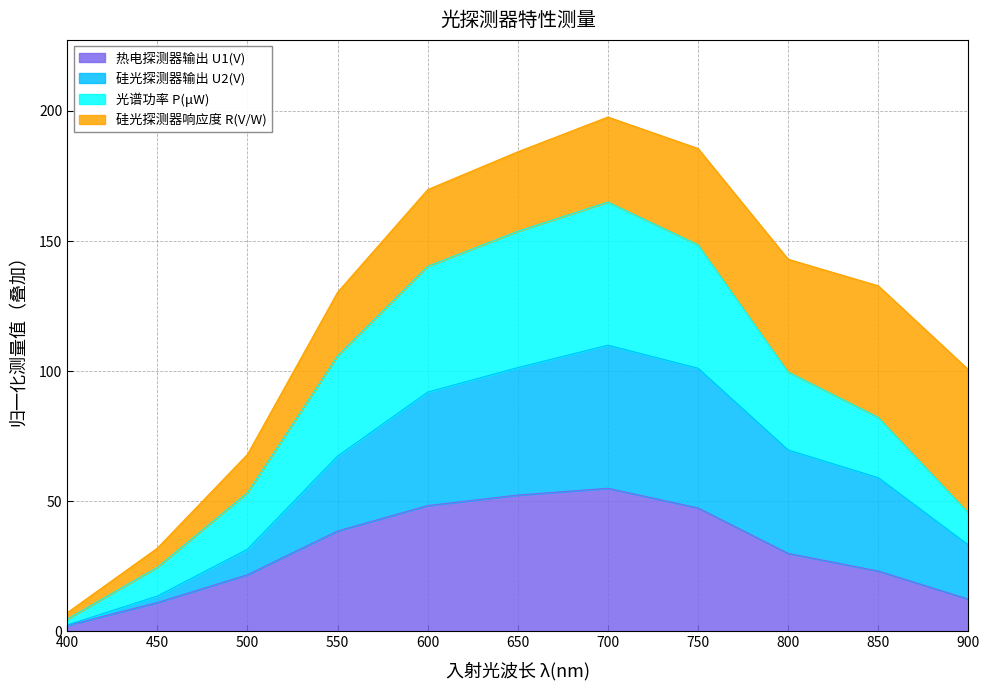

Is it true that 热电探测器输出 U1(V) equals 66.6 at 750?

False